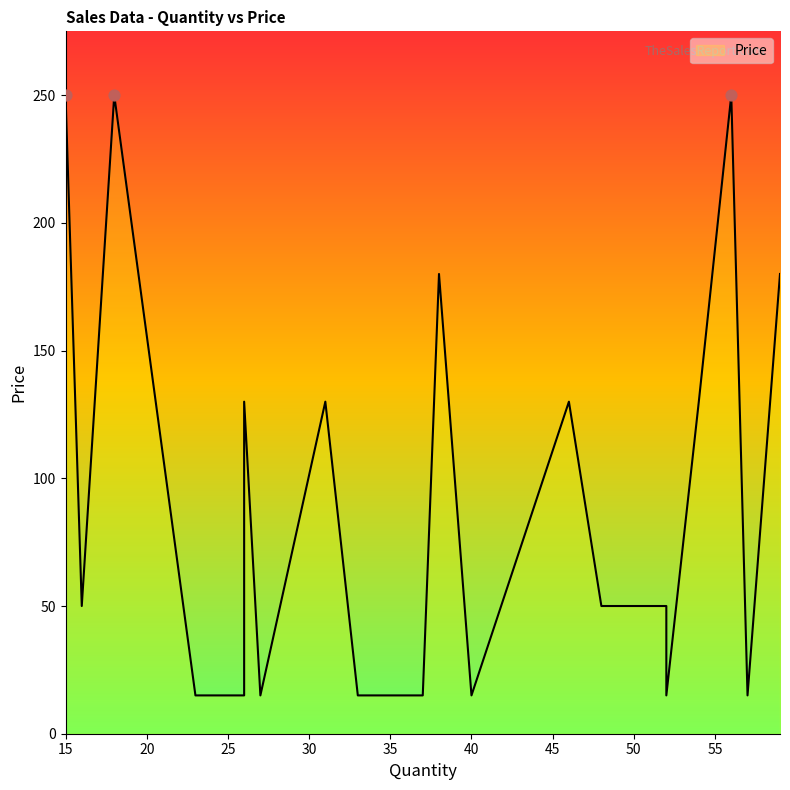

Which has a higher value, 46 or 31?

46